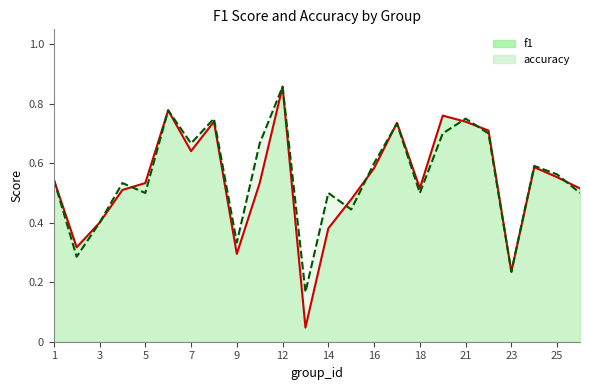

Reading left to right, transcribe all the data shown in this chart.

f1: 1=0.5	2=0.3	3=0.4	4=0.5	5=0.5	6=0.8	7=0.6	8=0.7	9=0.3	10=0.5	12=0.9	13=0.0	14=0.4	15=0.5	16=0.6	17=0.7	18=0.5	19=0.8	21=0.7	22=0.7	23=0.2	24=0.6	25=0.6	26=0.5
accuracy: 1=0.5	2=0.3	3=0.4	4=0.5	5=0.5	6=0.8	7=0.7	8=0.8	9=0.3	10=0.7	12=0.9	13=0.2	14=0.5	15=0.4	16=0.6	17=0.7	18=0.5	19=0.7	21=0.8	22=0.7	23=0.2	24=0.6	25=0.6	26=0.5